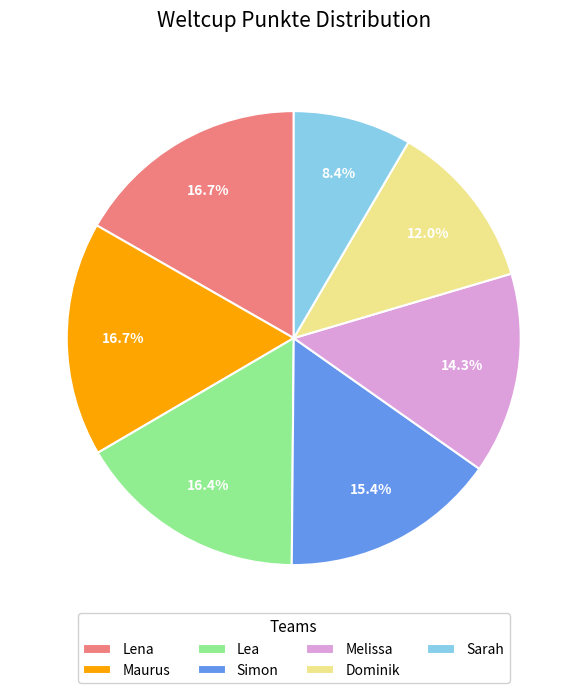

To the nearest percent, what is the combined percentage of Lea and Sarah?

25%